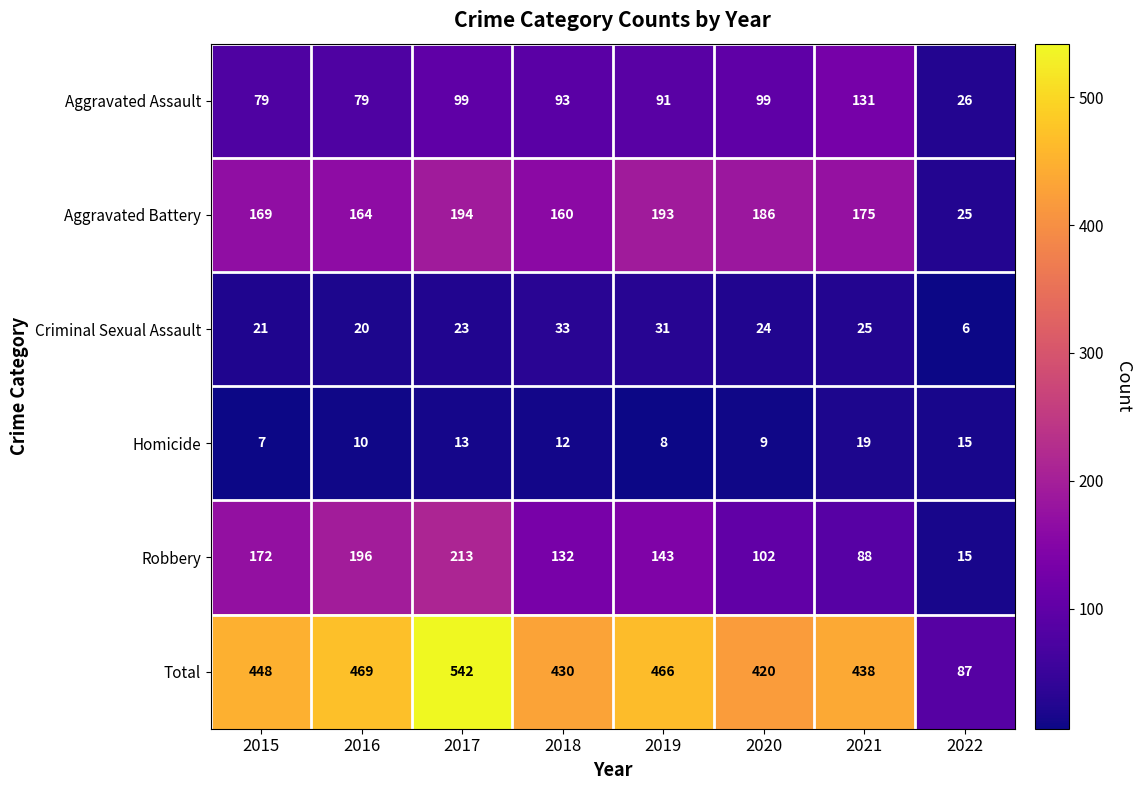

Where does the Homicide series first go above 12?

2017